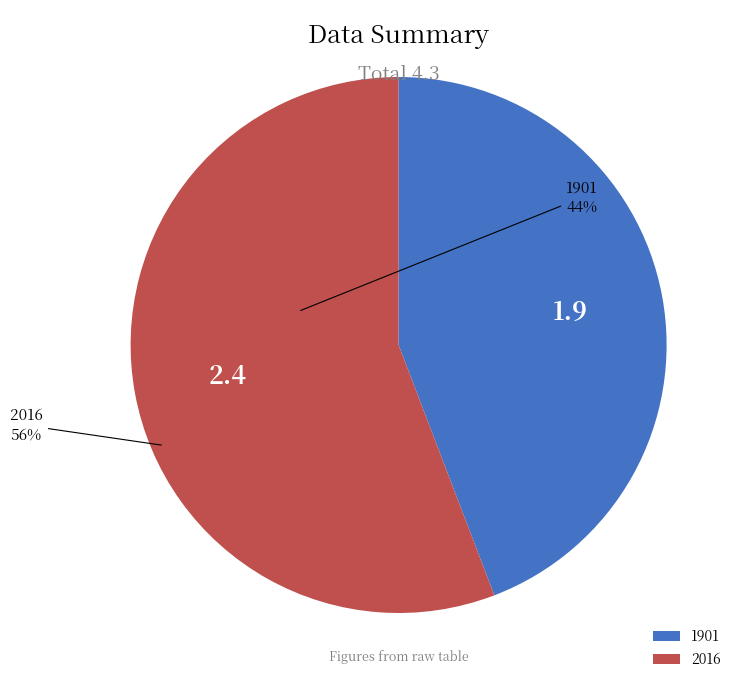

Is the sum of 2016 and 1901 greater than half?

Yes